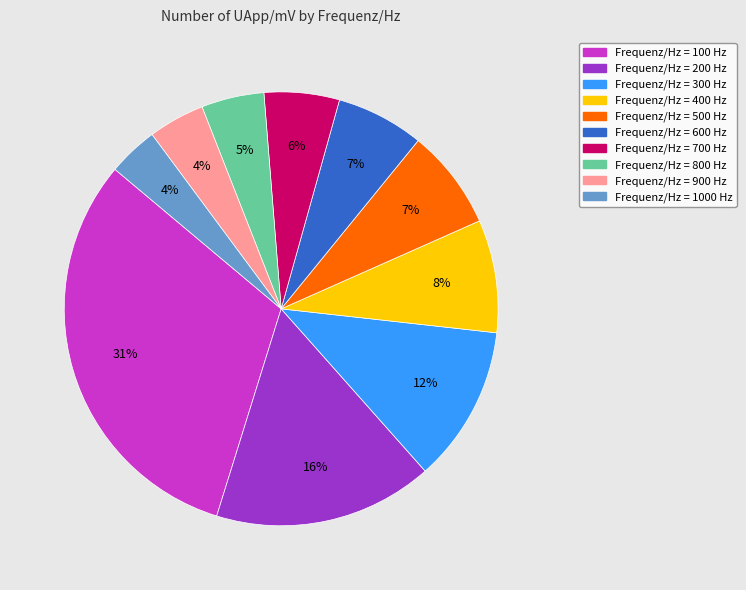

To the nearest percent, what is the average slice percentage?

10%